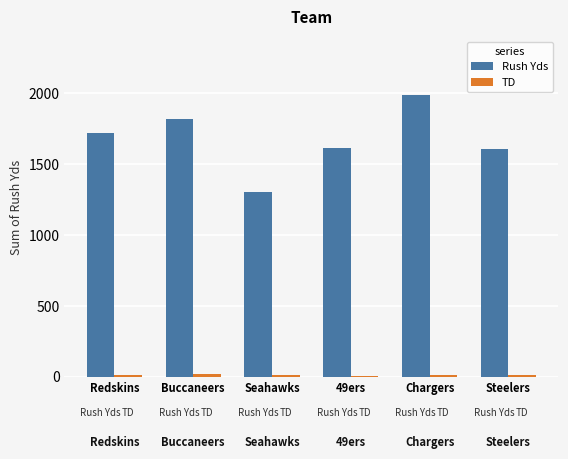

At which category is the sum across all series the highest?

Chargers